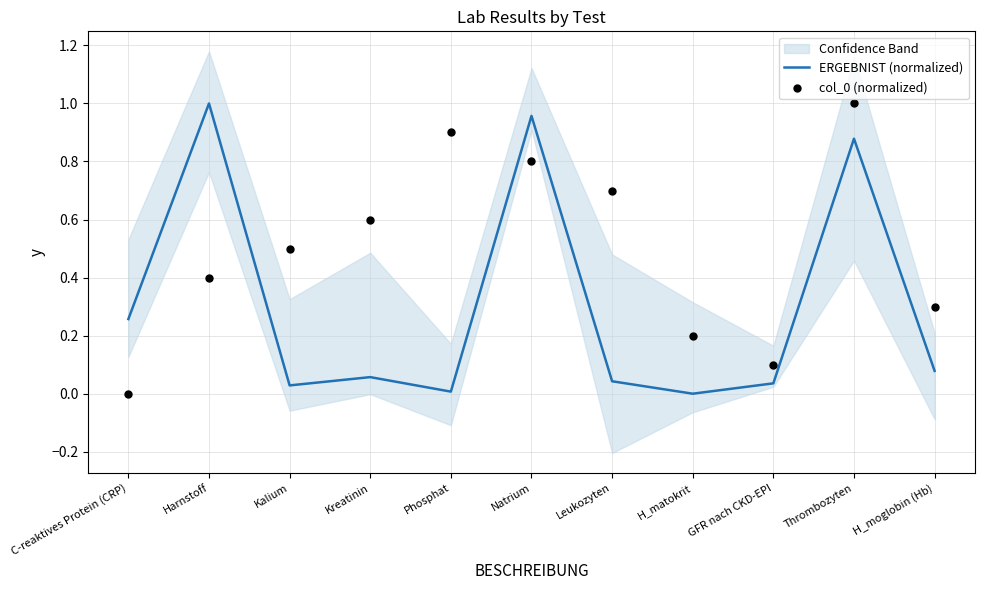

Is the value of col_0 (normalized) at C-reaktives Protein (CRP) greater than the value of ERGEBNIST (normalized) at Thrombozyten?

No